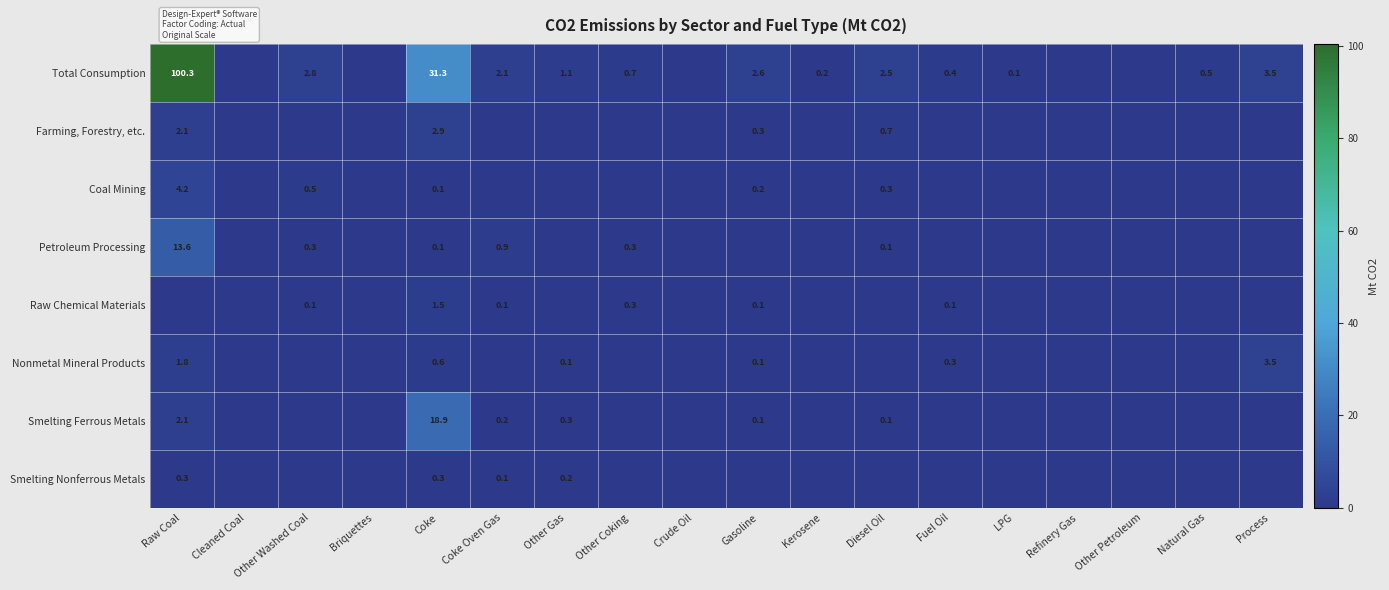

Is it true that Raw Chemical Materials equals 0.1 at Gasoline?

True